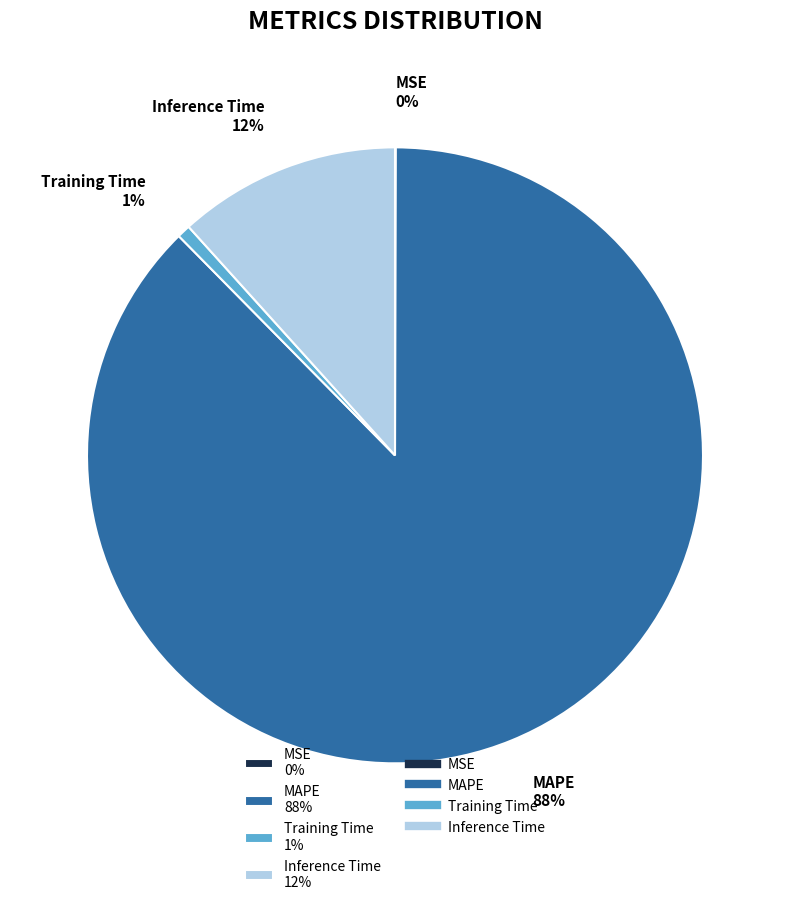

To the nearest percent, what portion does Inference Time 12% represent?

12%